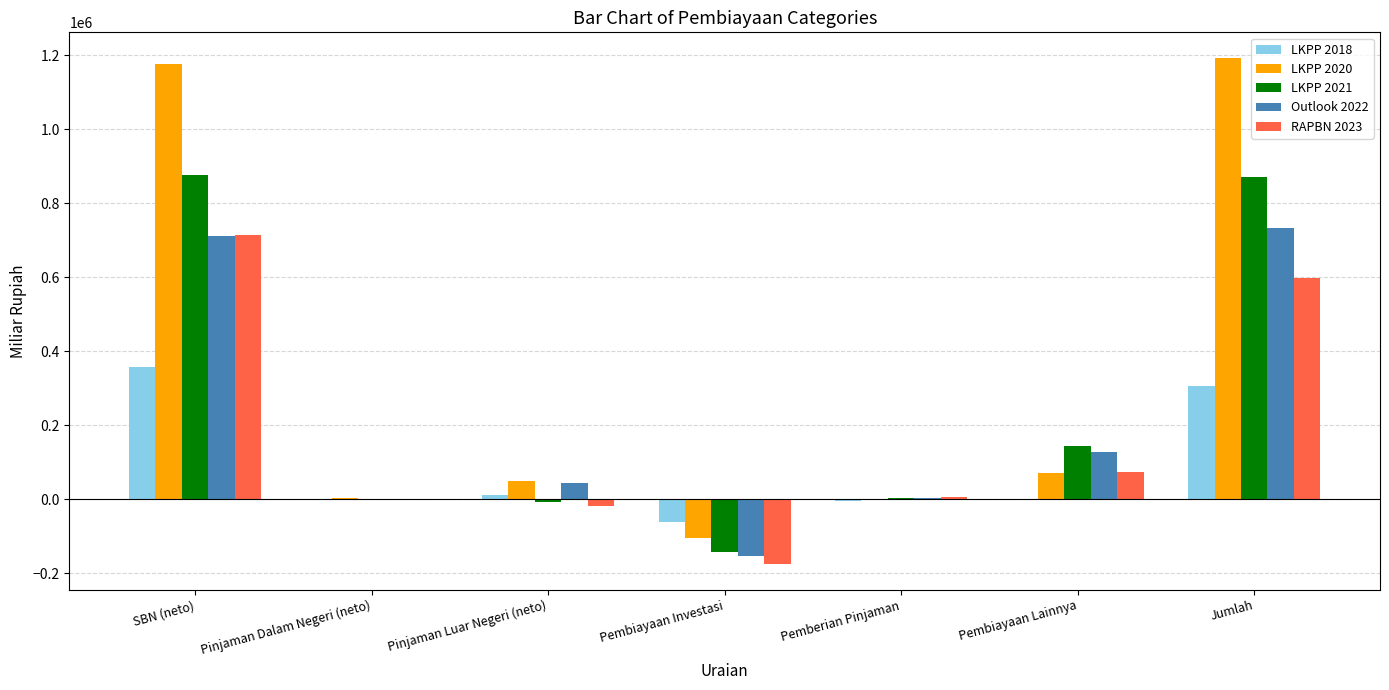

Which series has the largest total across all categories?

LKPP 2020